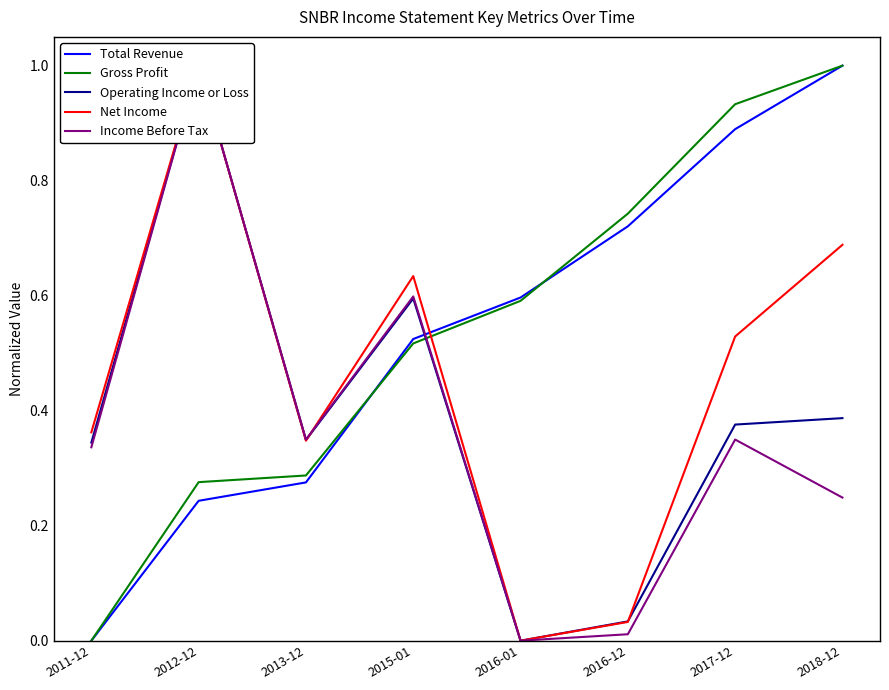

What is the difference between the second highest and minimum values in the Gross Profit series?

0.9